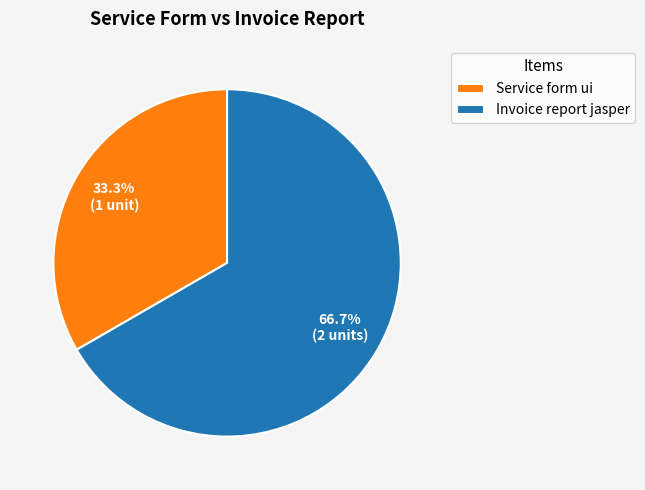

What is the smallest slice in the pie chart?

Service form ui